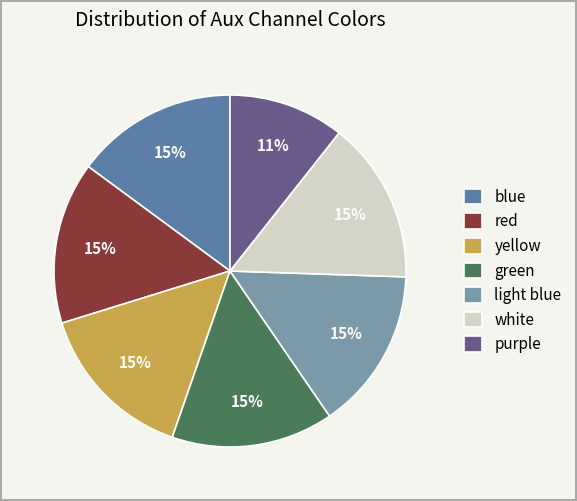

Is green the majority of the pie?

No